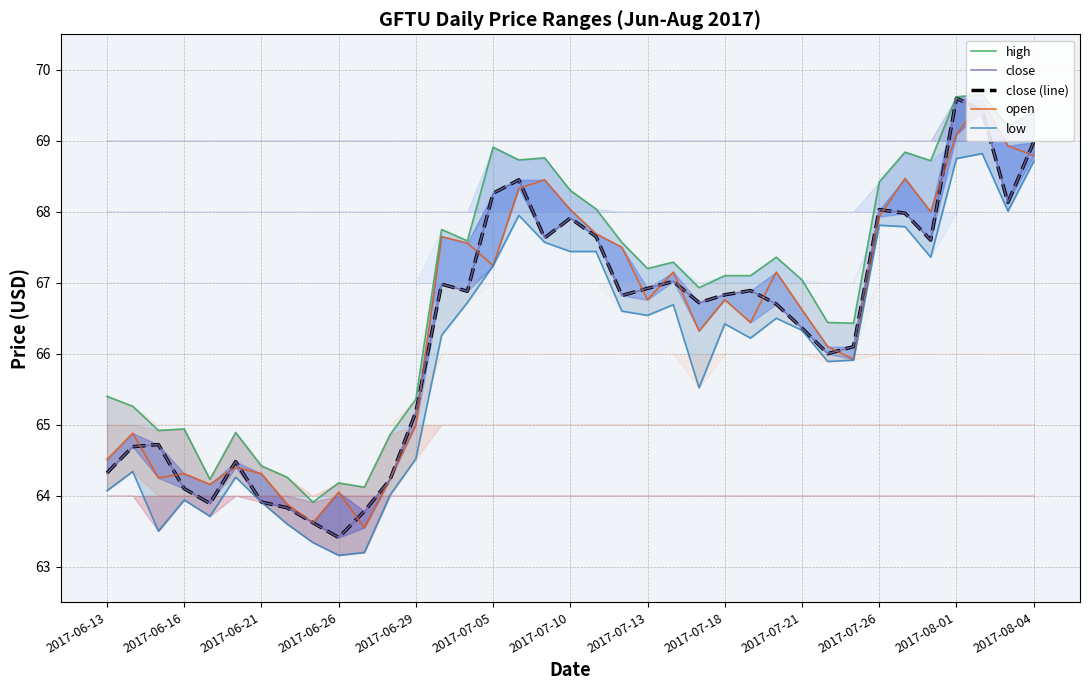

In open, how many points are higher than both neighbors (excluding endpoints)?

11